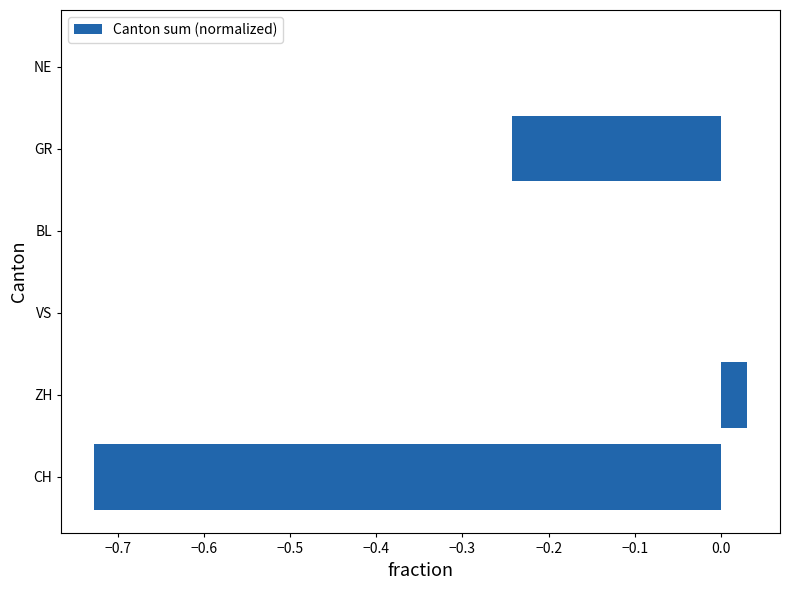

How many series are shown in this chart?

1